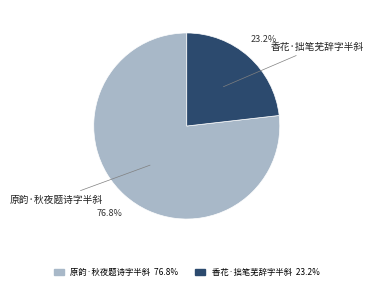

To the nearest percent, what is the difference between the 原韵·秋夜题诗字半斜 and 香花·拙笔芜辞字半斜 slice percentages?

54%